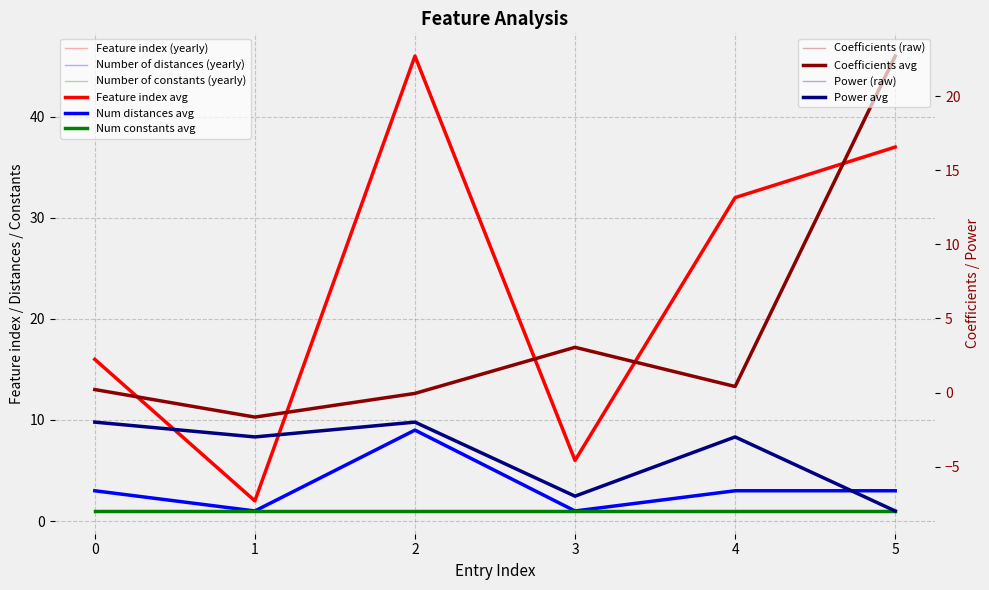

At which category does the chart reach its minimum across all series?

5